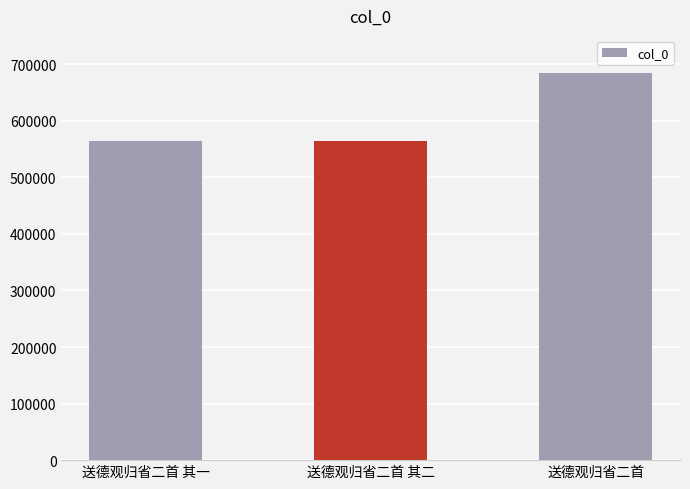

Count the number of categories in the chart.

3